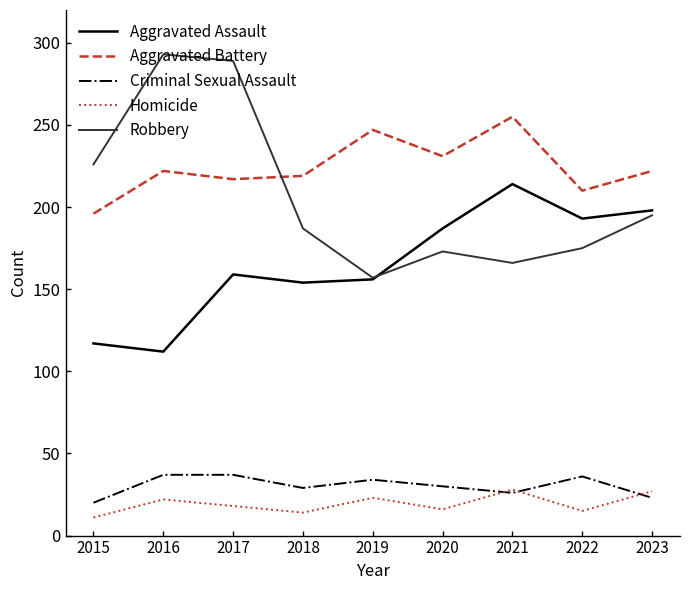

The value of Criminal Sexual Assault at 2017 is 37. True or false?

True